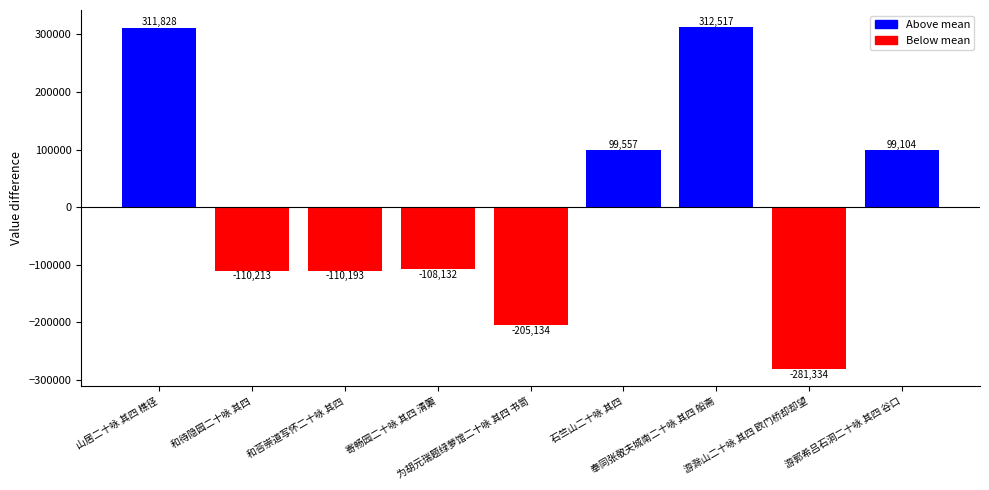

What is the difference between the second highest and second lowest values?

516962.0